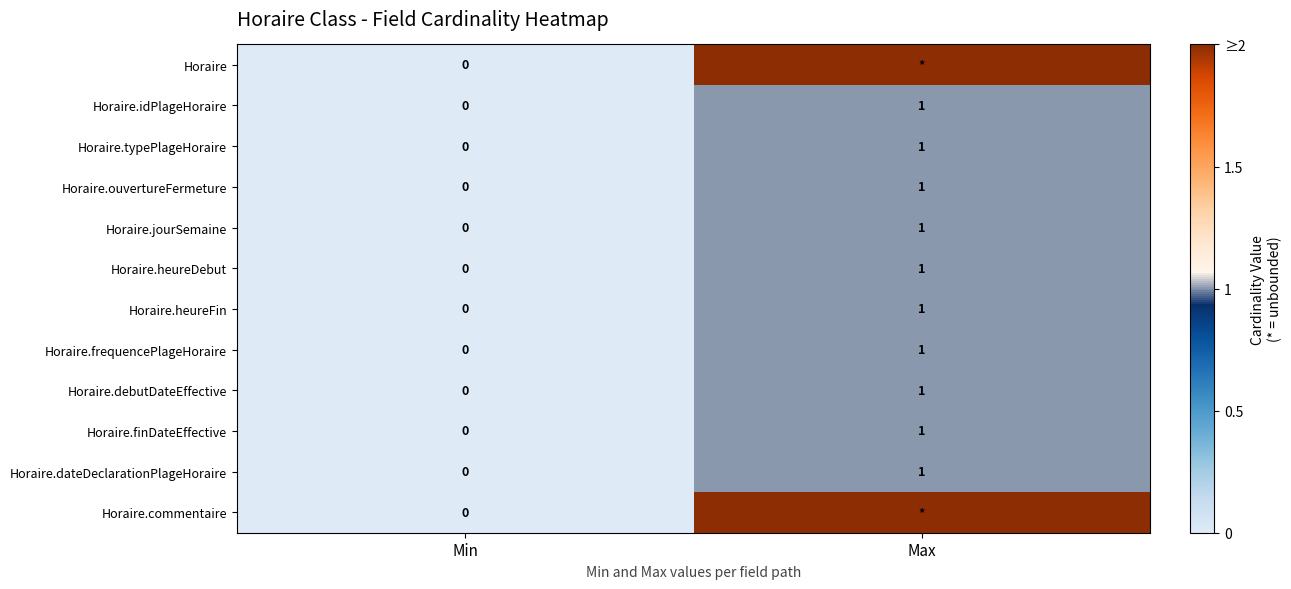

At which label is Horaire.jourSemaine closest to 0?

Min